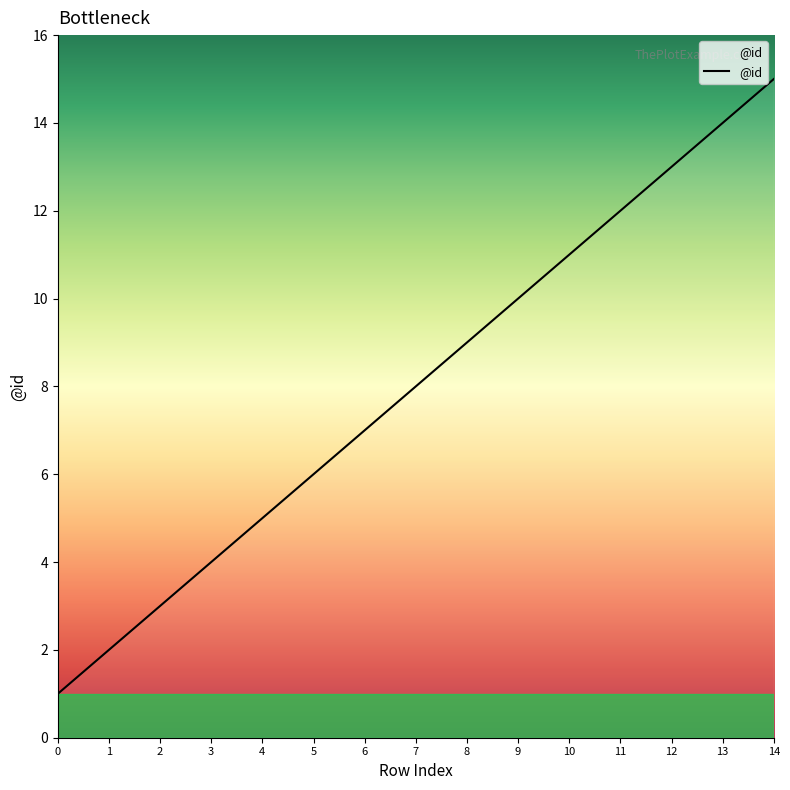

What is the sum of the values at 7 and 6?

15